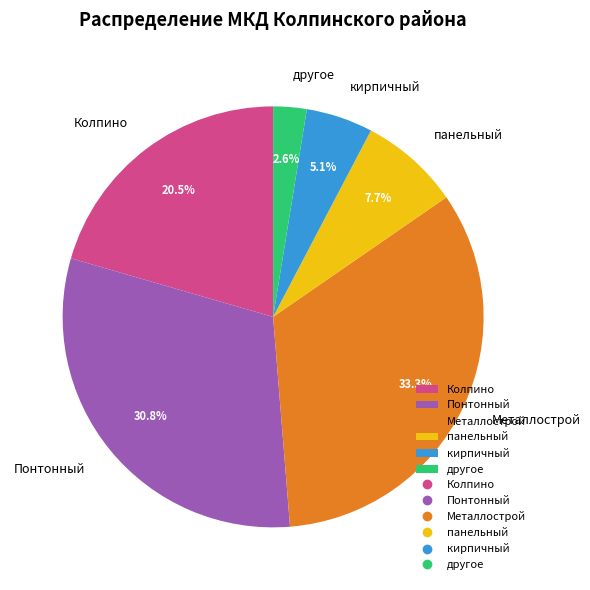

What is the ratio of the value at Металлострой to the value at кирпичный?

6.5